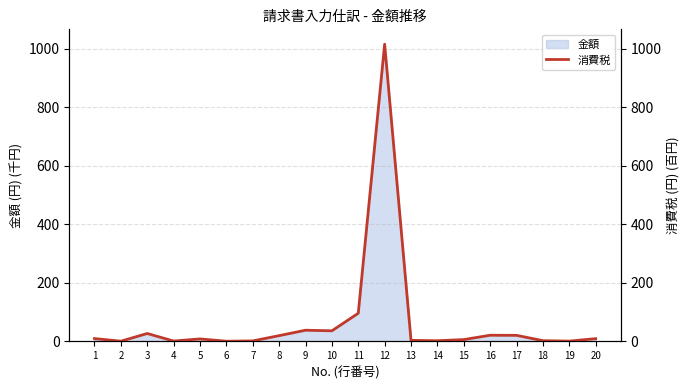

How many interior local peaks (higher than both neighbors) does the data have?

5